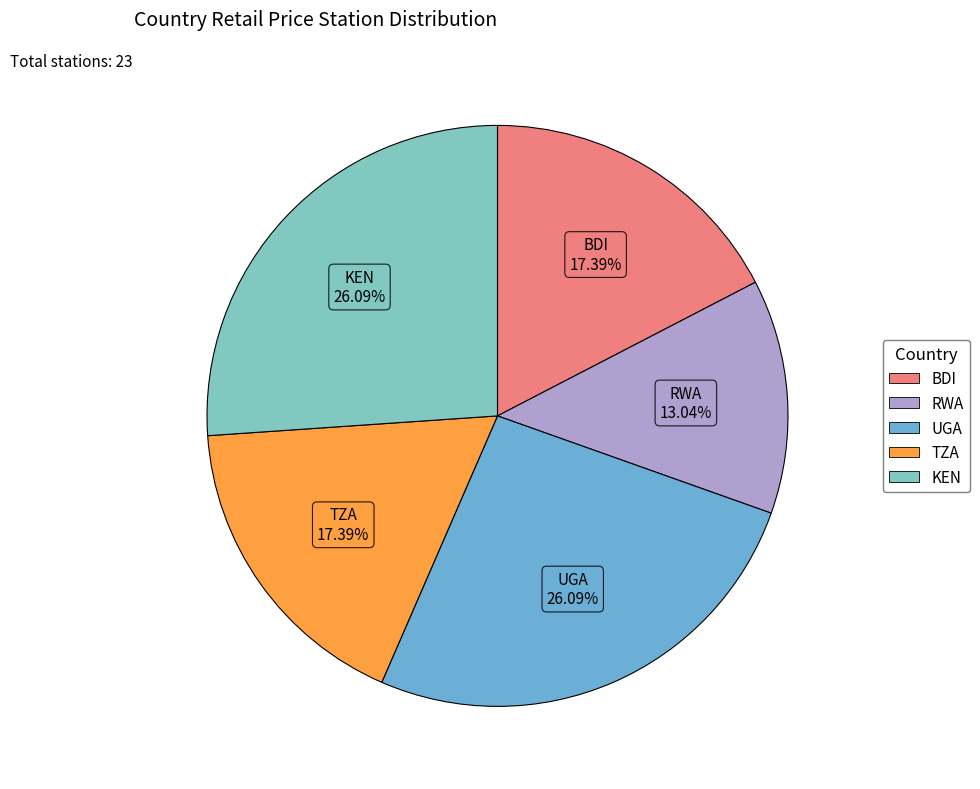

To the nearest percent, what percentage of the pie is RWA?

13%